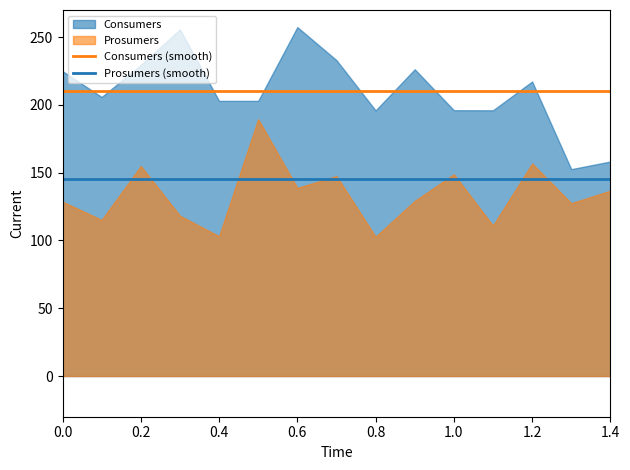

What is the lowest value of the Consumers (smooth) series?

210.0